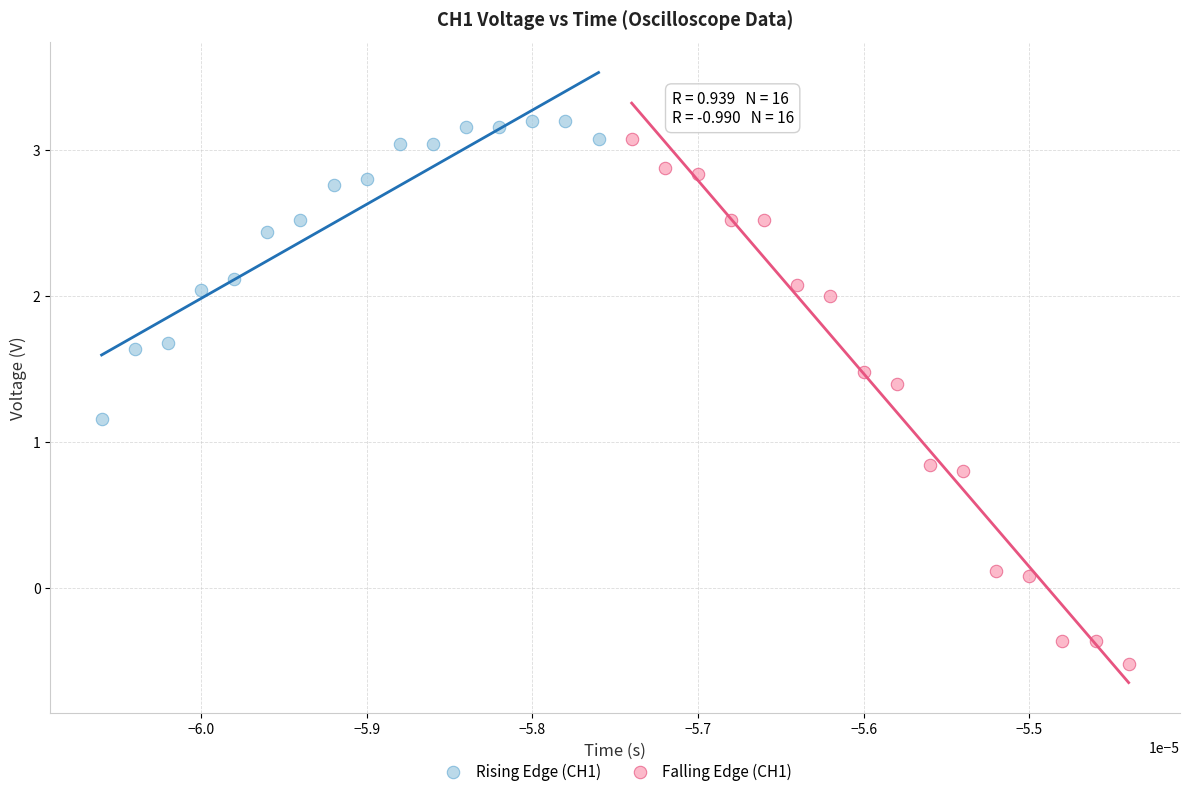

Which series has the widest spread of Y values?

Falling Edge (CH1)